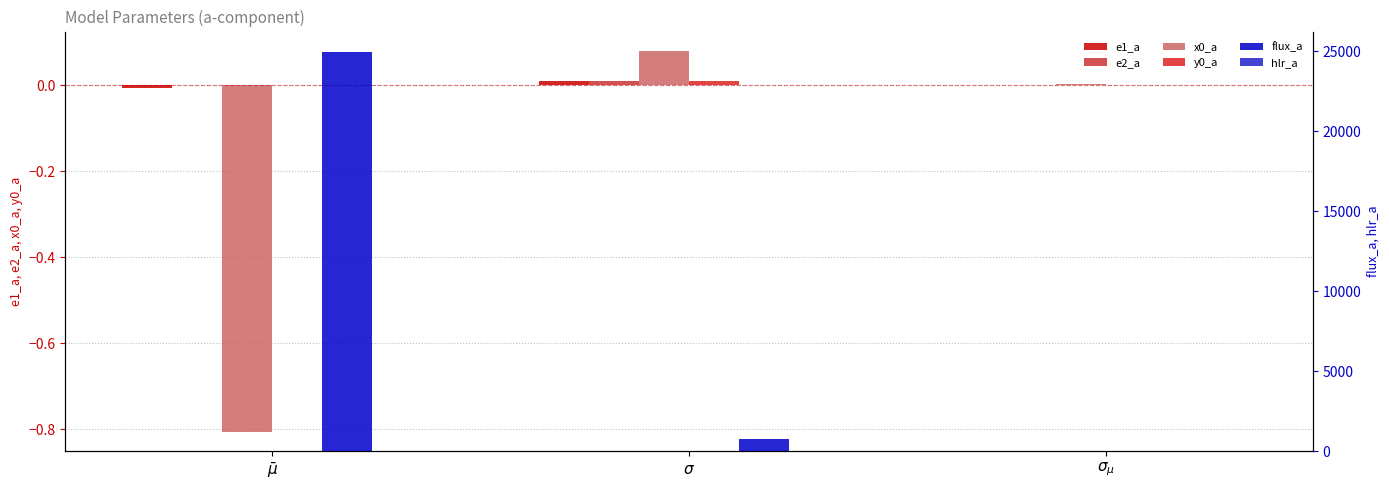

Rank the series by their maximum value, from highest to lowest.

flux_a, hlr_a, x0_a, y0_a, e2_a, e1_a